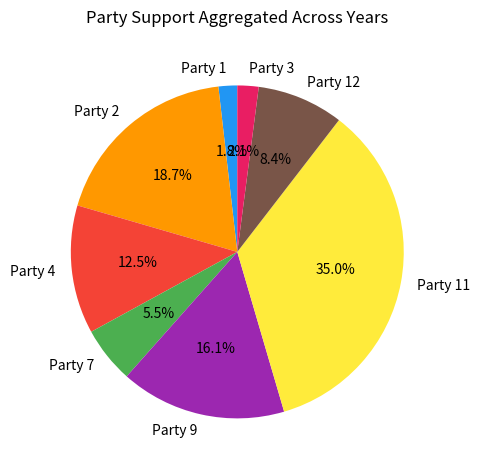

Is Party 1 the majority of the pie?

No